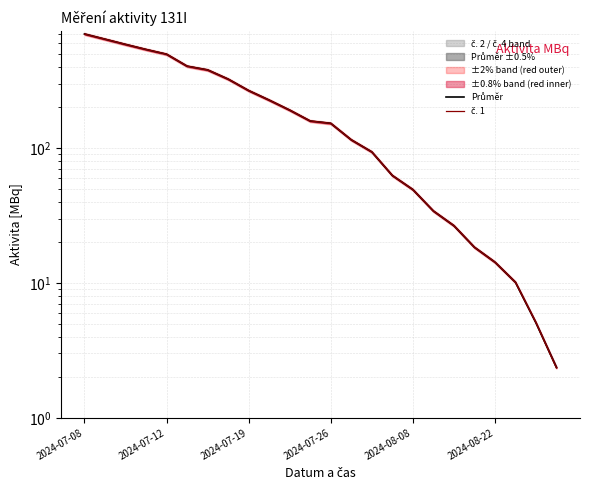

Reading left to right, extract all data points from this chart.

Průměr: 700.6	641.0	586.3	537.7	496.0	404.4	379.4	324.3	266.6	226.6	190.9	158.5	152.5	115.0	93.6	62.6	49.2	34.2	26.6	18.4	14.3	10.1	5.1	2.4
č. 1: 699.5	641.1	586.4	537.8	496.4	404.4	379.3	324.2	266.6	226.5	191.0	158.7	152.4	115.2	93.6	62.6	49.2	34.2	26.6	18.4	14.3	10.1	5.1	2.3